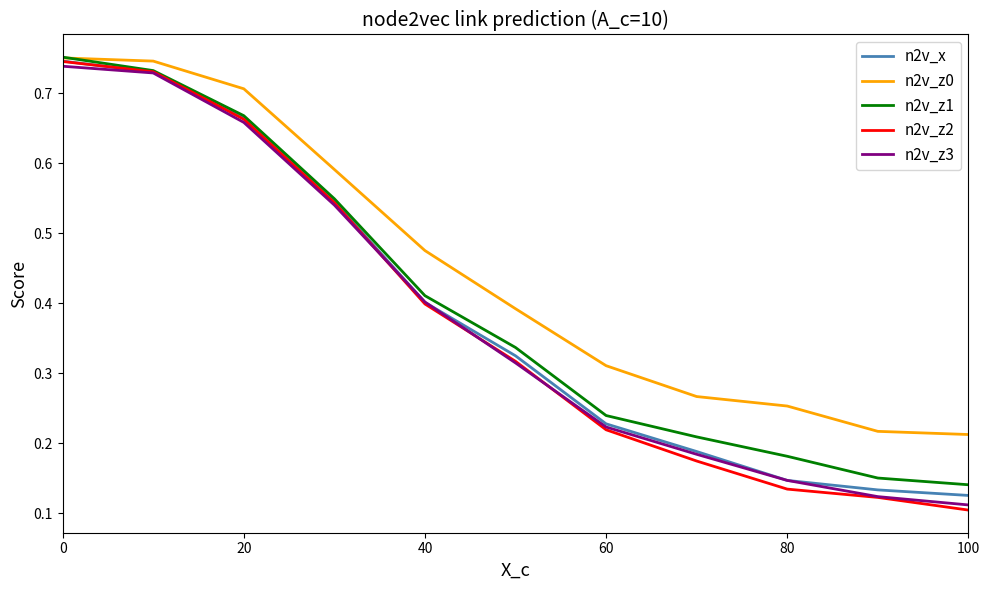

Which series has the largest range (max minus min)?

n2v_z2